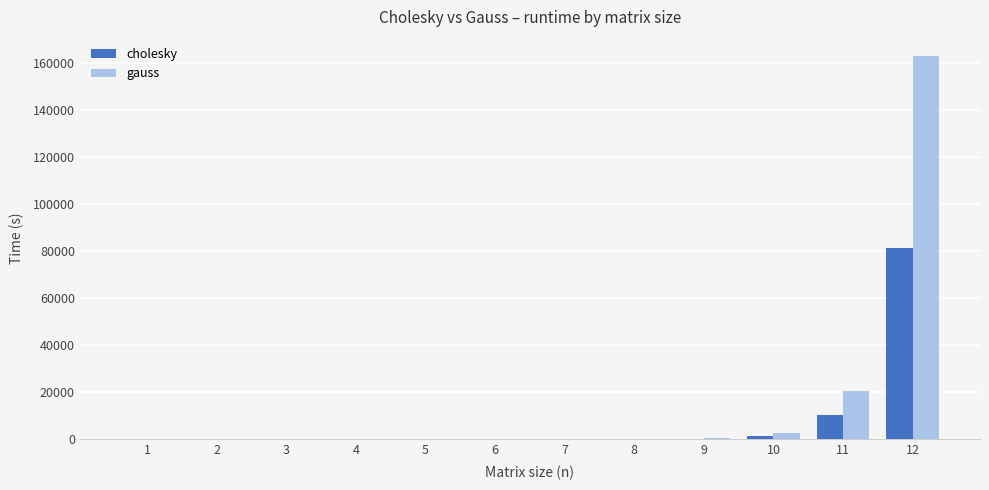

The value of gauss at 1 is 0.0. True or false?

True